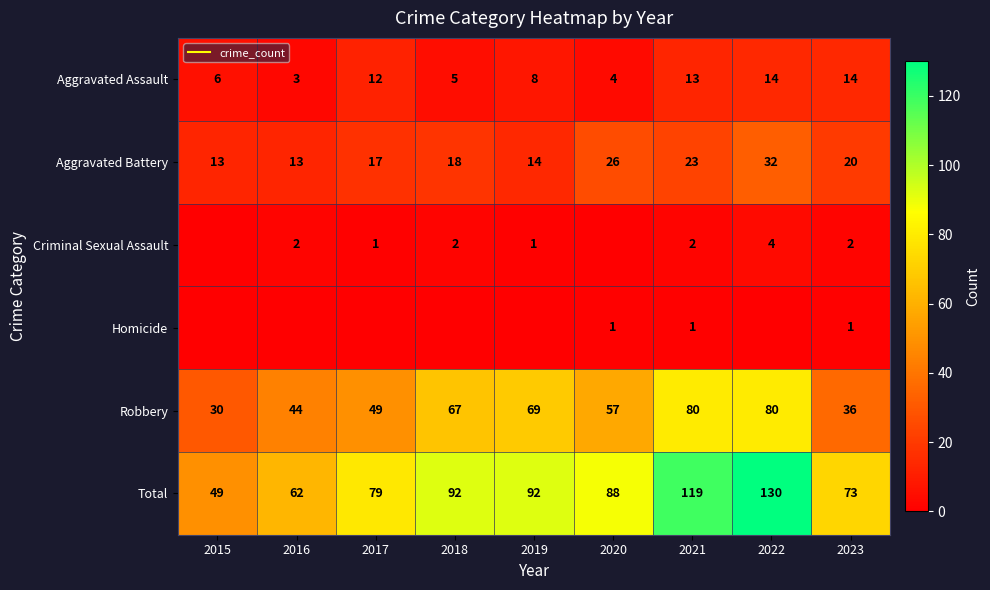

At which label is Homicide closest to 0?

2015